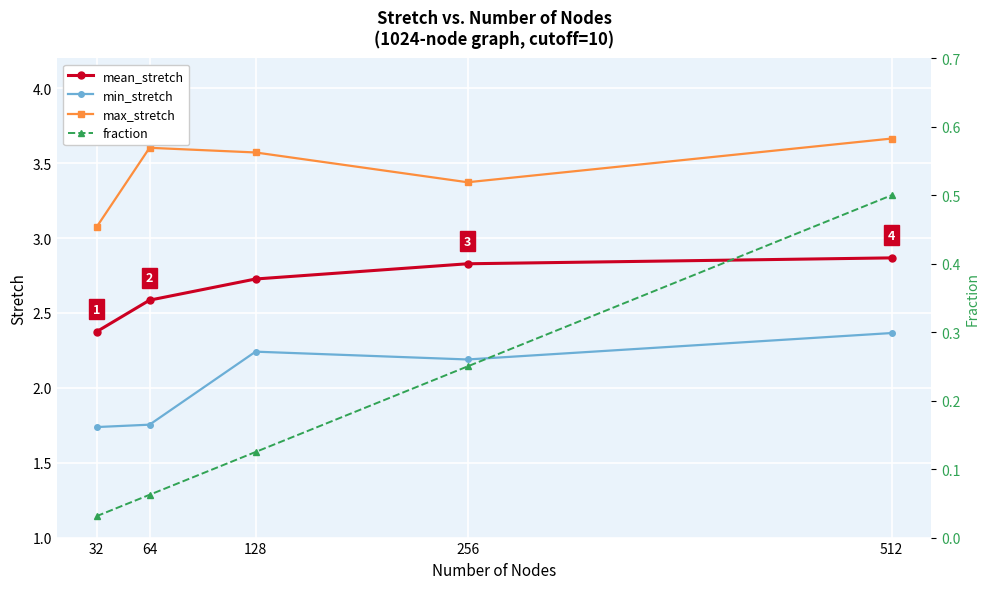

True or false: fraction and mean_stretch cross at least once.

False